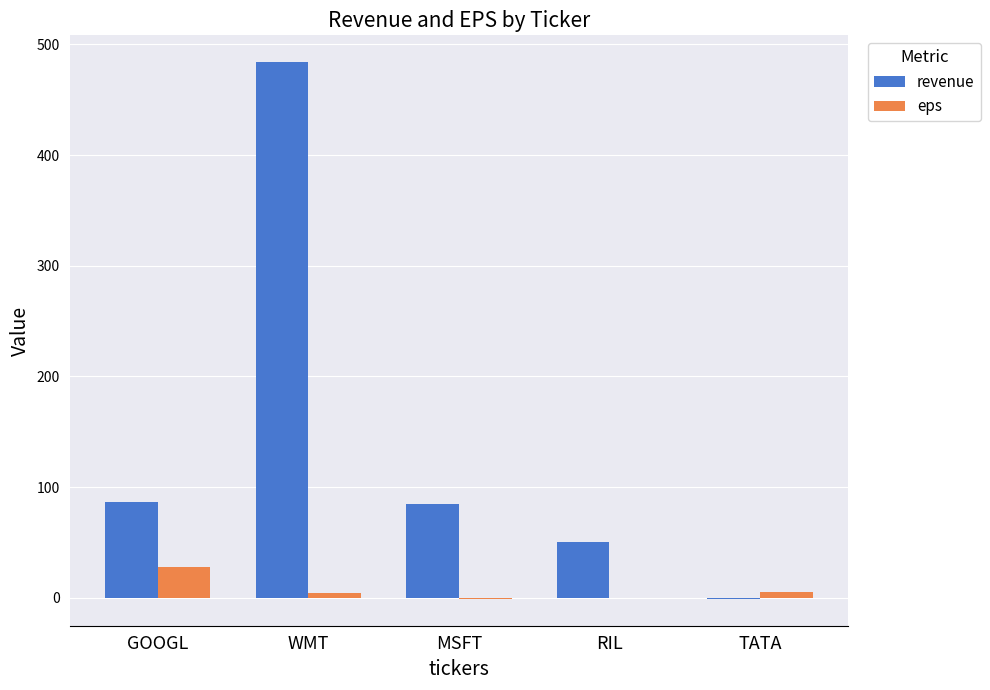

At which label is revenue closest to 241?

GOOGL